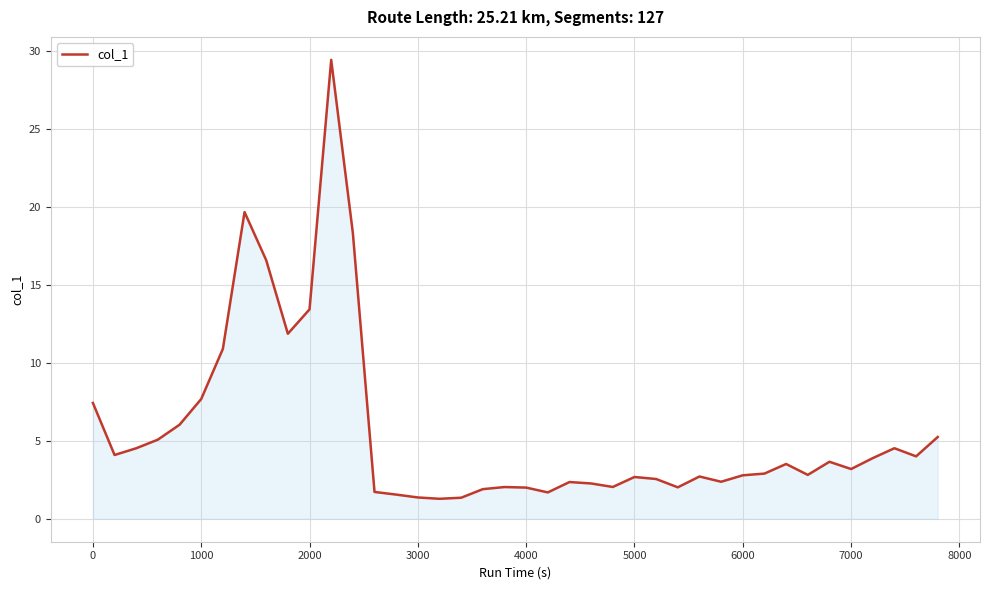

How many lines are shown in the chart?

1